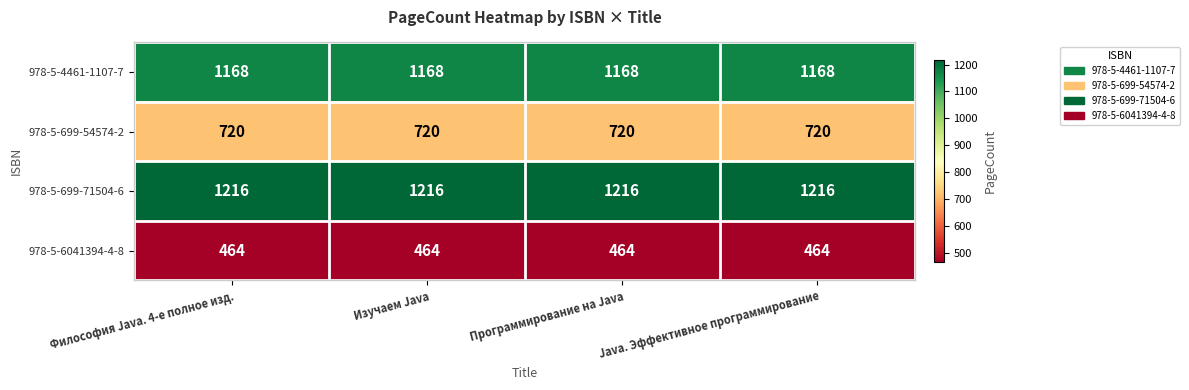

What is the spread (max minus min) of values at Философия Java. 4-е полное изд.?

752